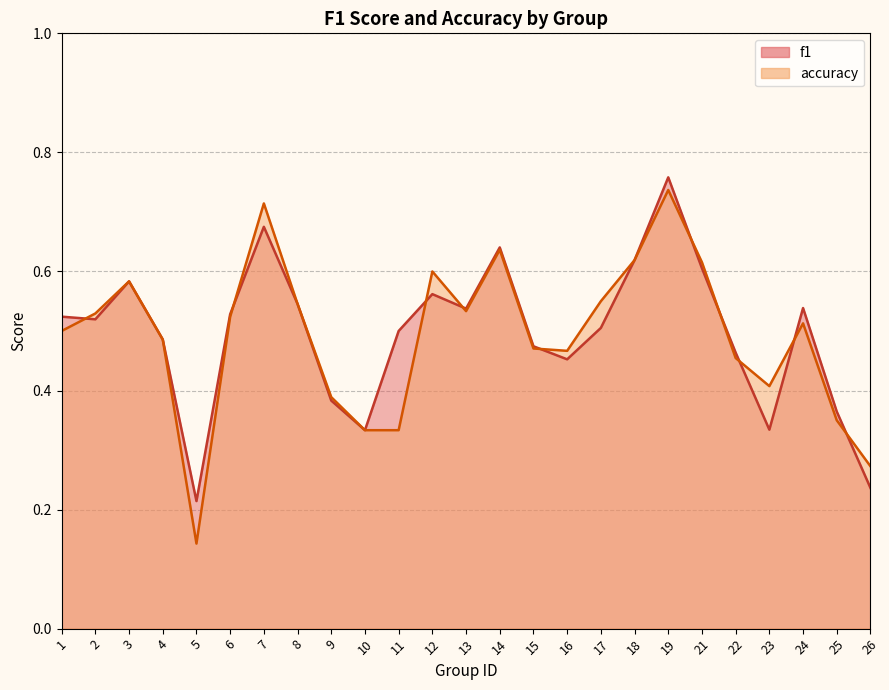

Which label corresponds to the largest value in the chart?

19